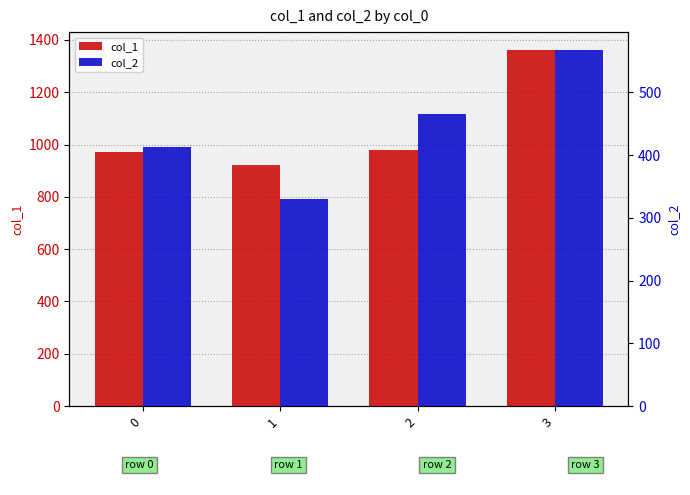

How many data points in col_1 are less than 977?

2